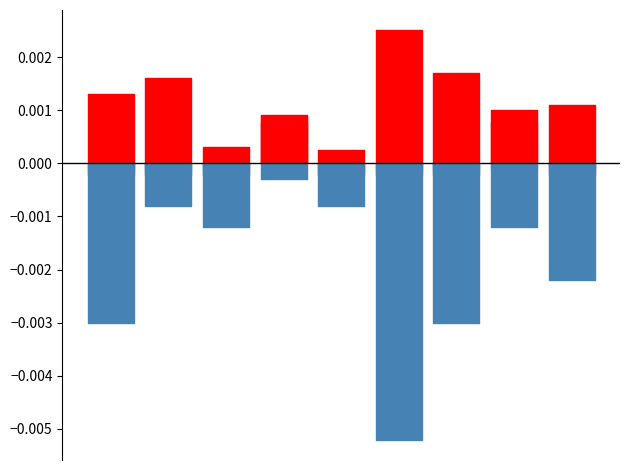

True or false: Min has more than 0 interior local peaks.

True